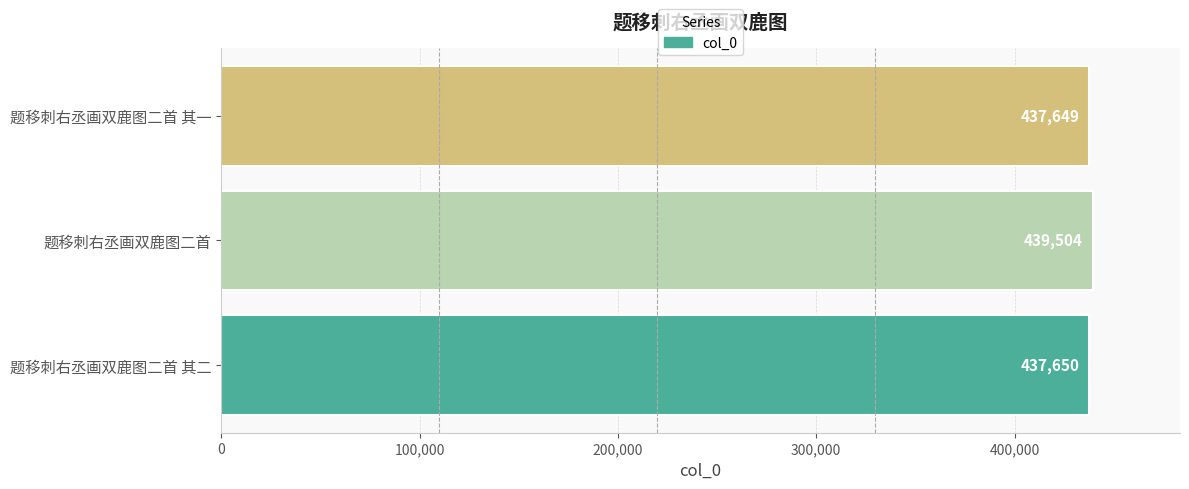

What is the maximum value shown in the chart?

439504